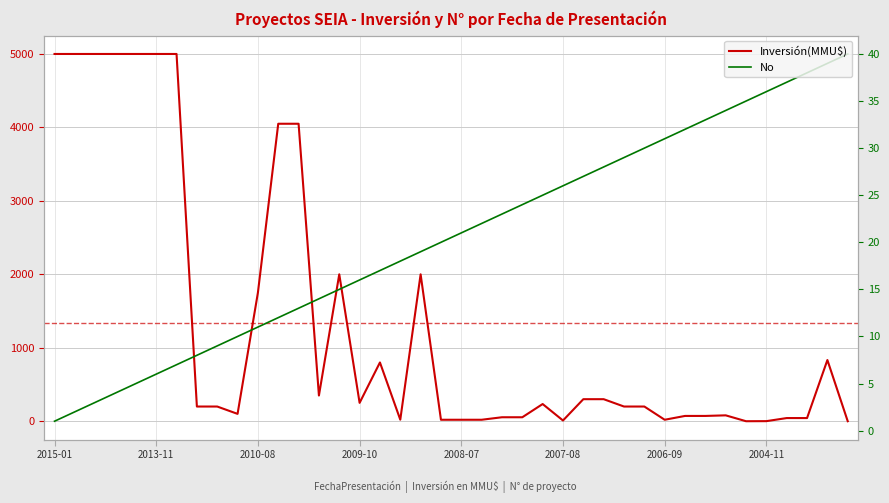

The value of Inversión(MMU$) at 18 is 2000. True or false?

True